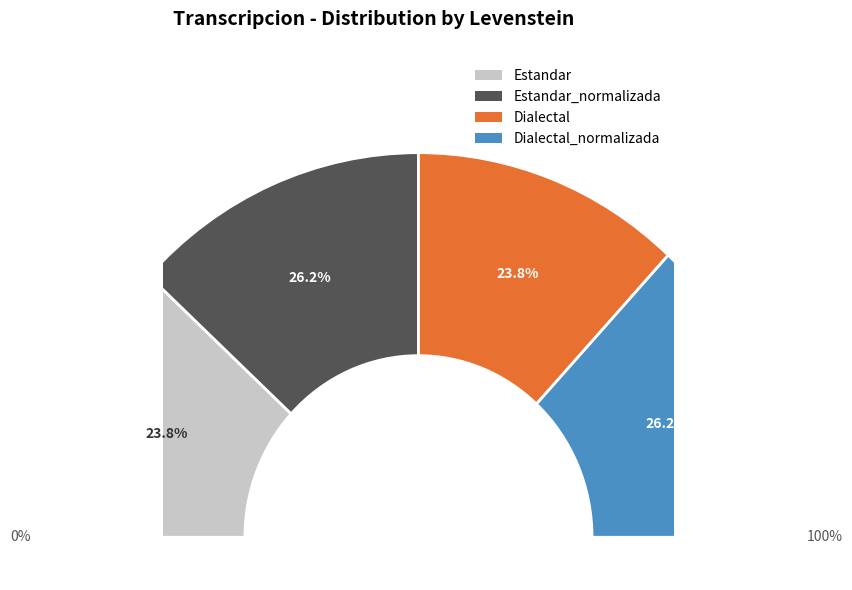

Approximately how many times larger is the value at Estandar compared to Dialectal?

1.0